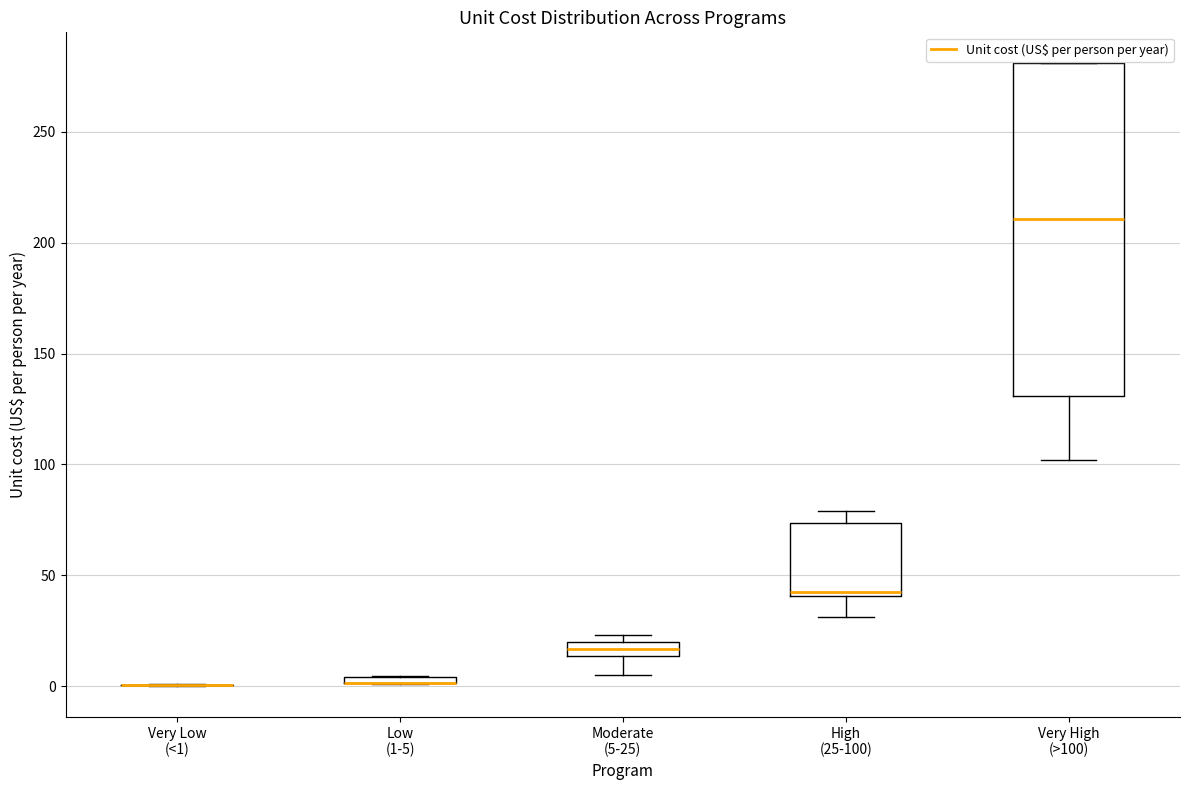

Comparing the boxes themselves (not the whiskers), which one is the tallest?

Very High (>100)